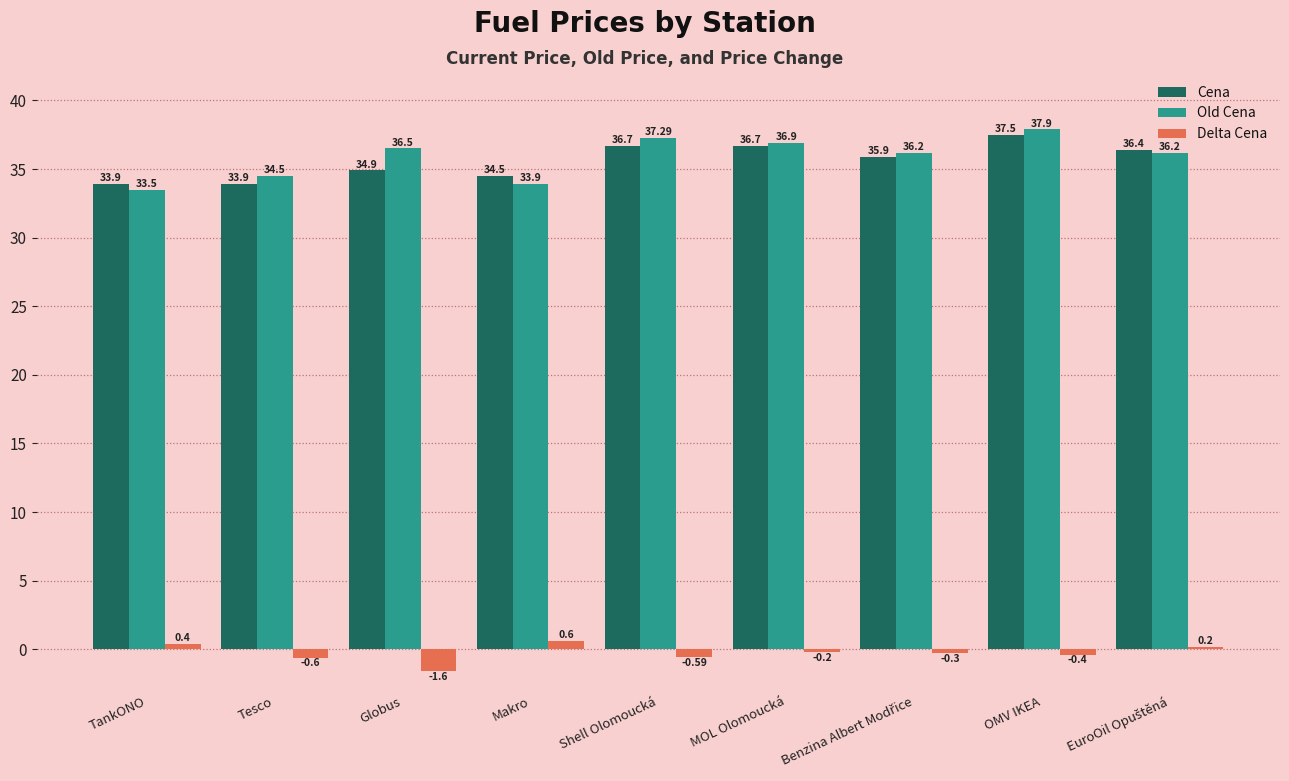

What is the minimum value for Old Cena?

33.5